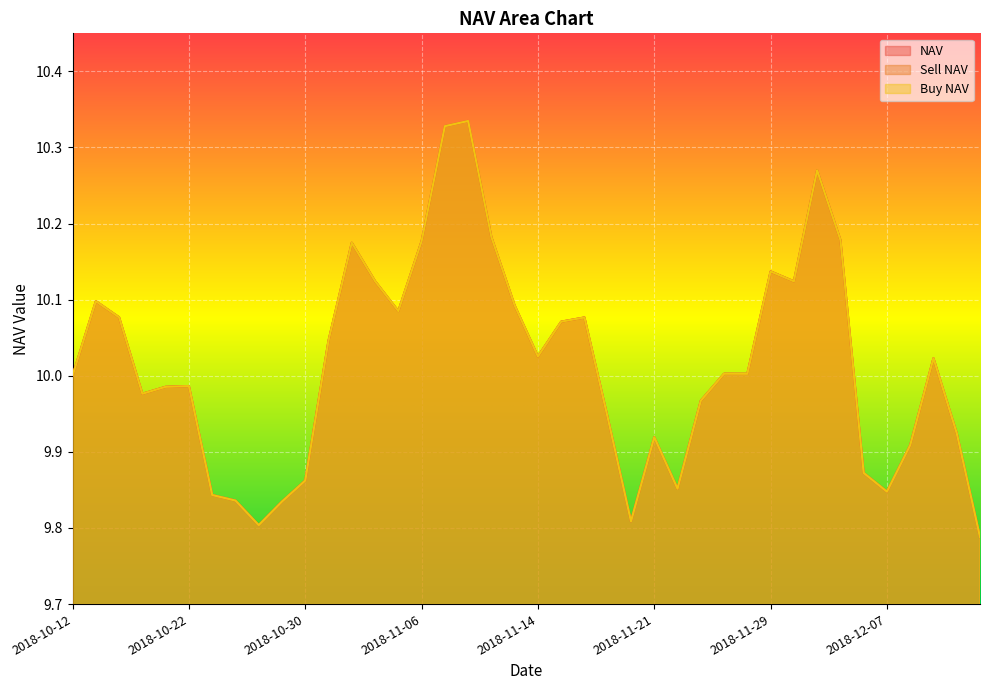

Is it true that NAV equals 9.8 at 2018-11-20?

True